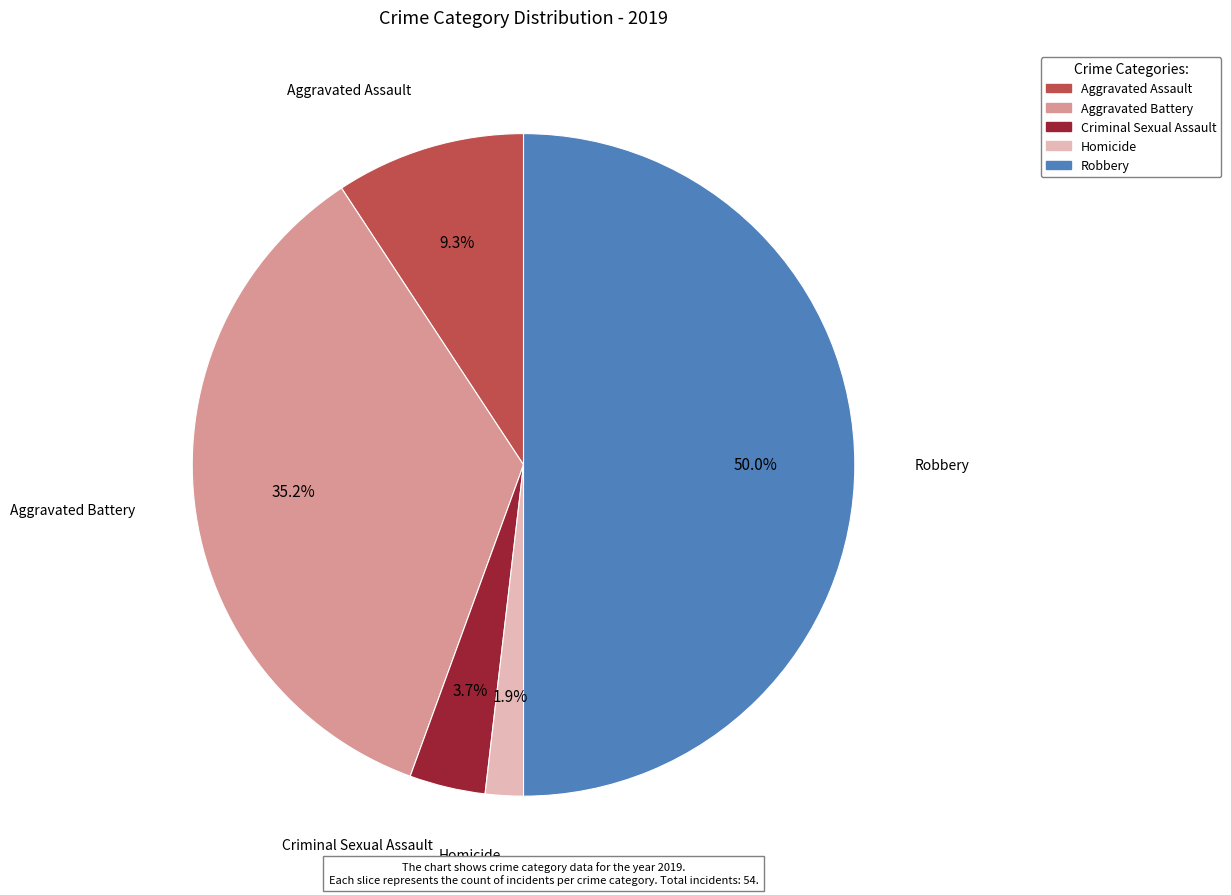

Is Criminal Sexual Assault the majority of the pie?

No